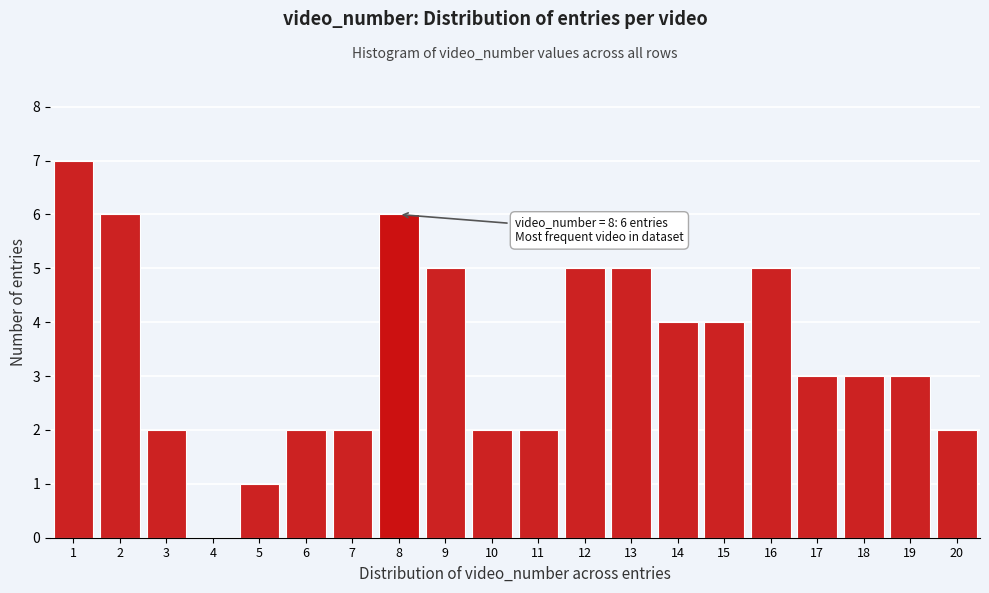

Which range on the x-axis has the tallest bar?

0.5 to 1.5